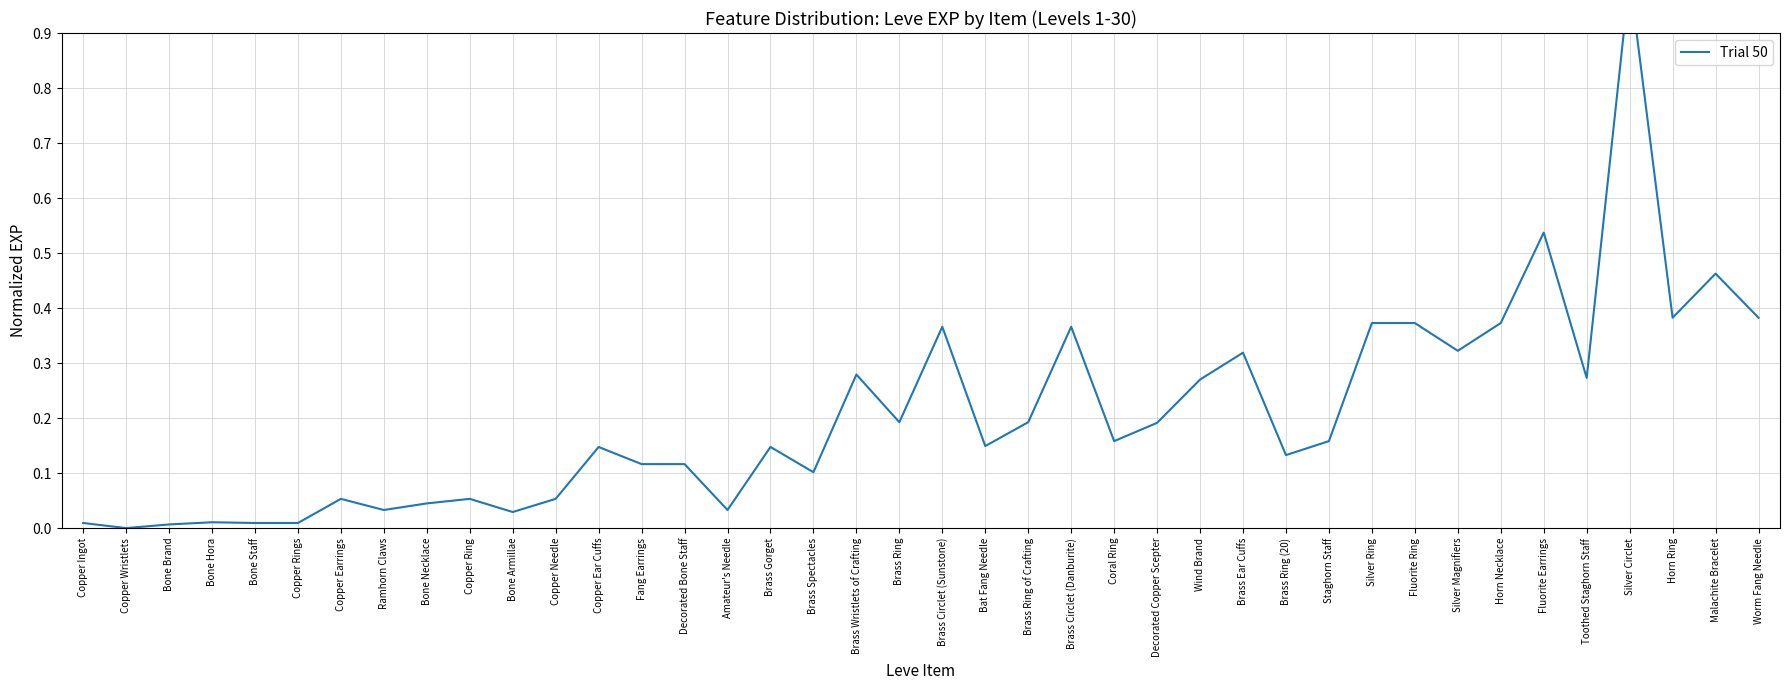

What is the sum of the values at Copper Rings and Horn Ring?

0.4